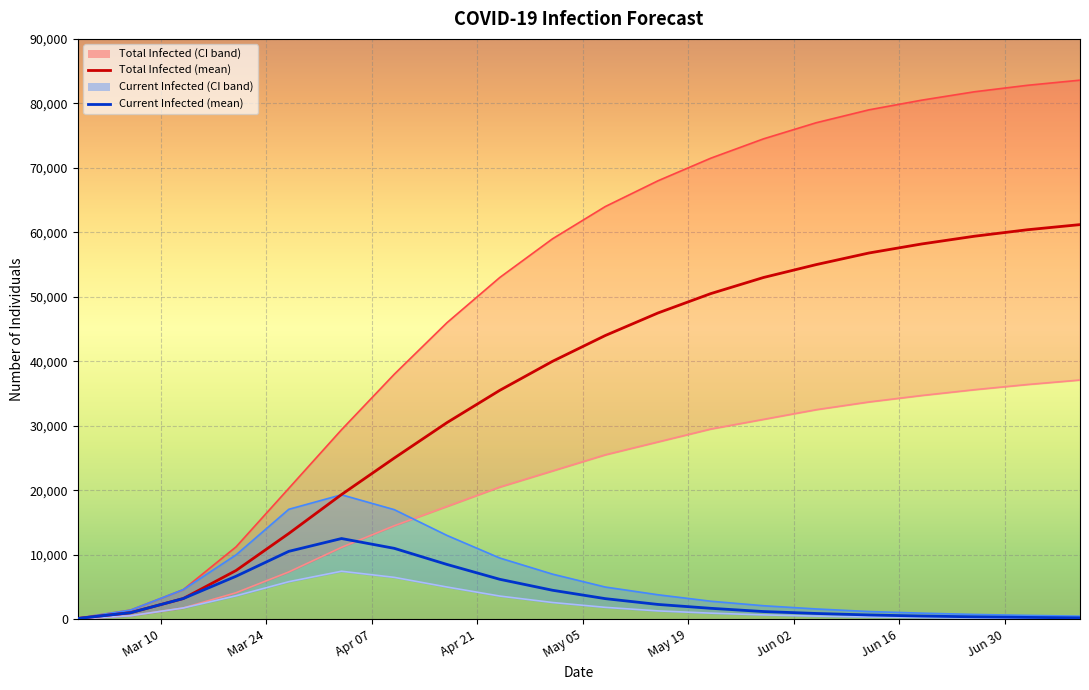

In predicted_current_infected_upper, how many points are higher than both neighbors (excluding endpoints)?

1